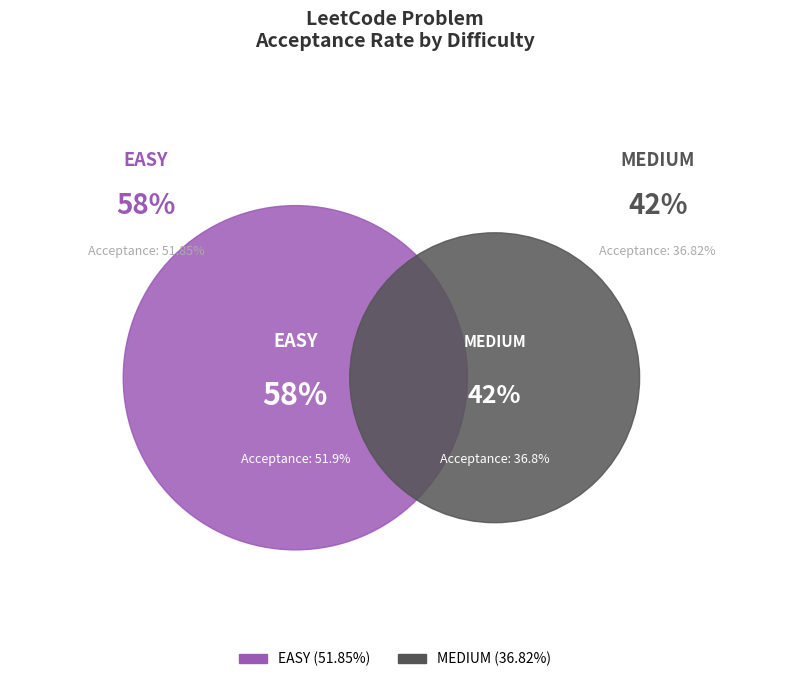

The EASY slice represents 58% of the pie. True or false?

True